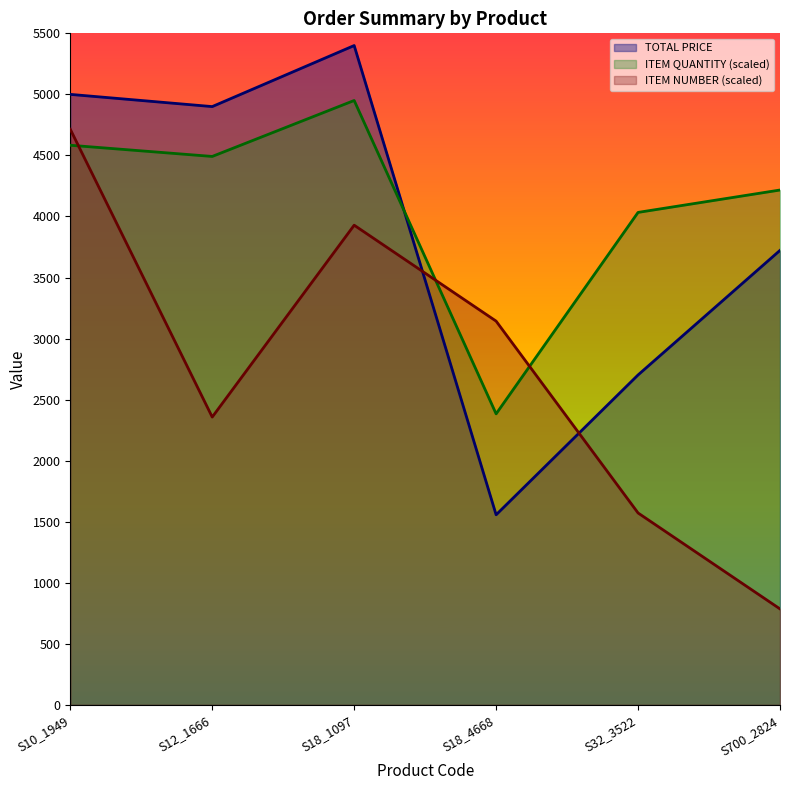

True or false: ITEM NUMBER has a value of 3928.6 at S18_1097.

True